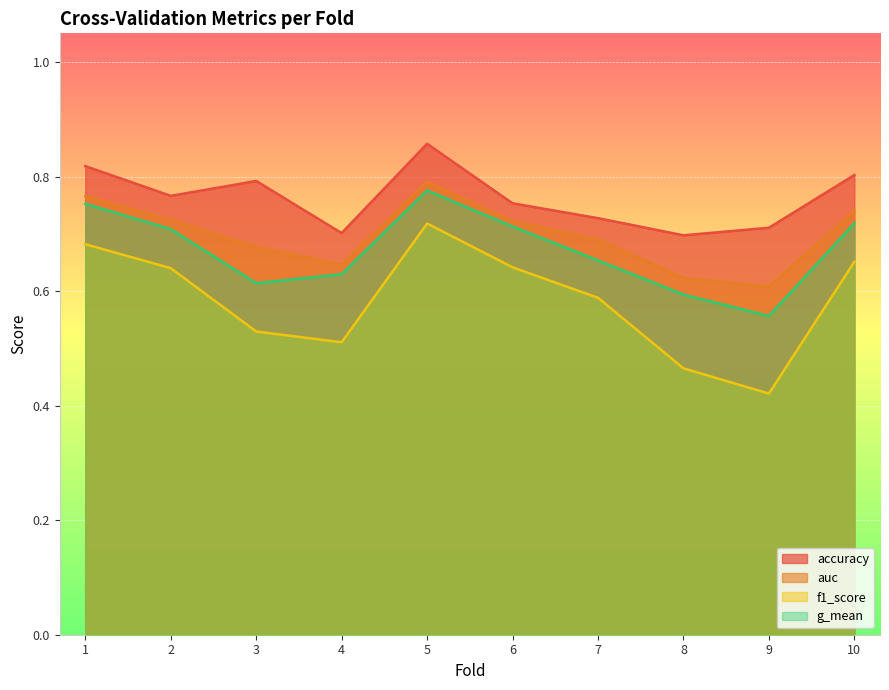

The g_mean series shows 1.1 at 4. True or false?

False